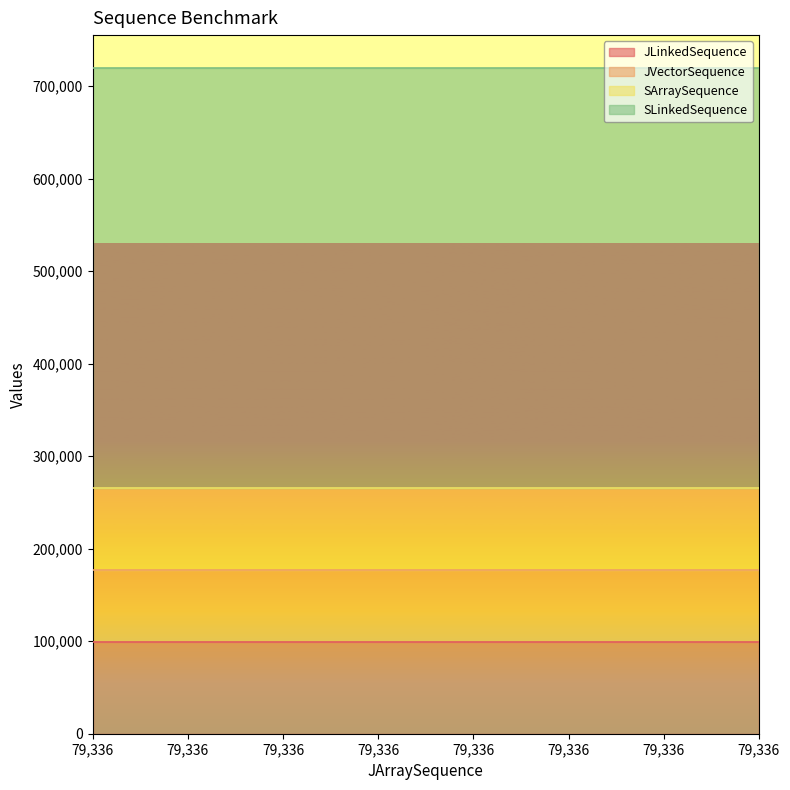

Which category has the highest value across all series?

79336.0